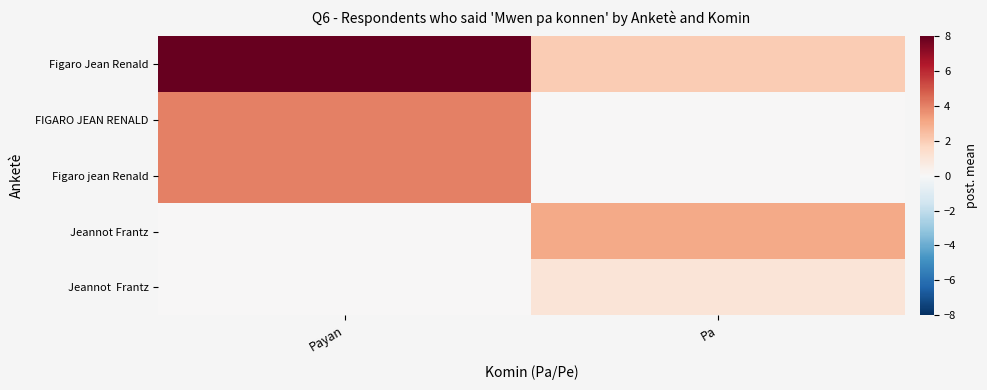

Between Payan and Pa, which is larger?

Payan